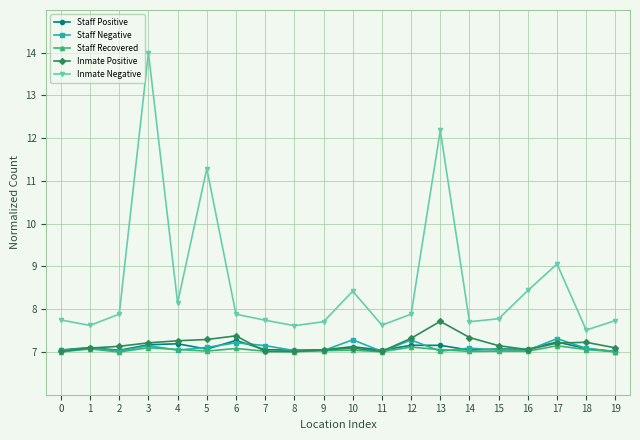

How many interior local peaks does the Inmate Negative series have?

5